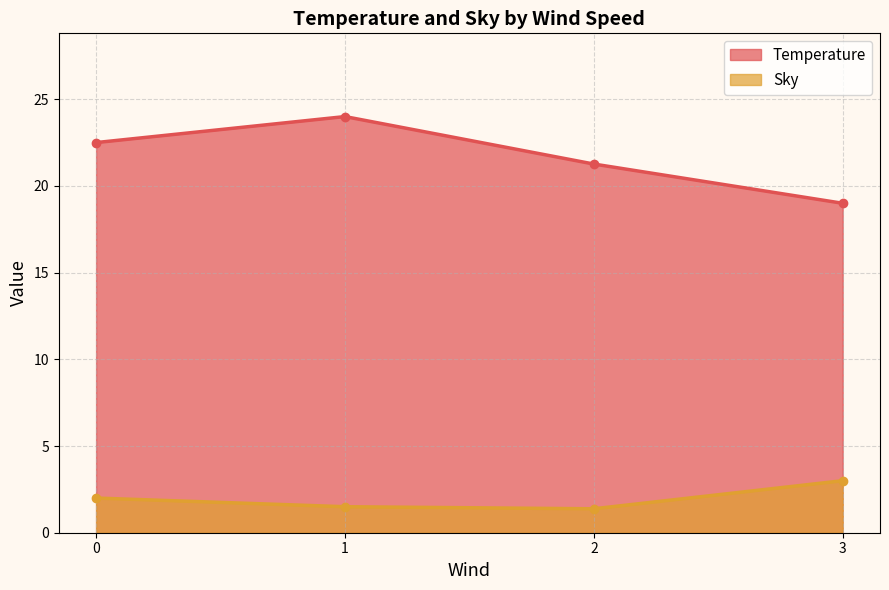

Which series has the largest range (max minus min)?

Temperature